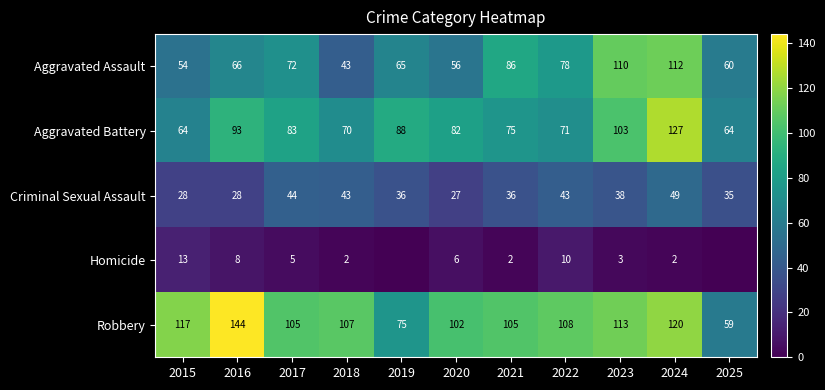

What is the maximum value for Robbery?

144